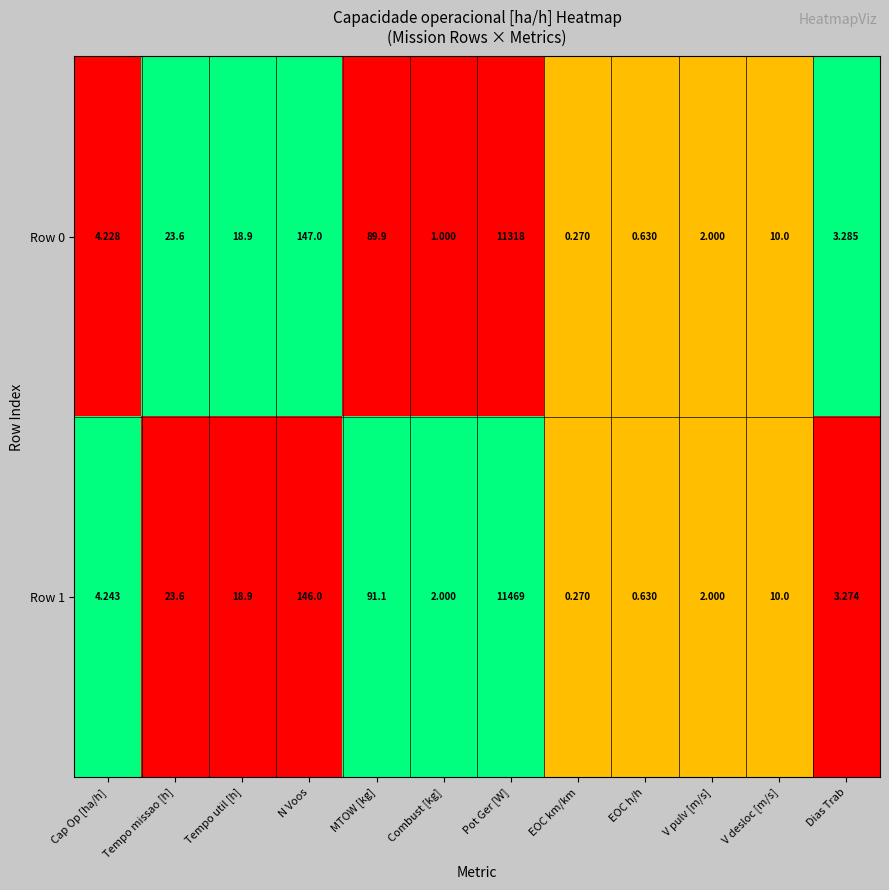

How many data points in Row 1 are less than 10?

6